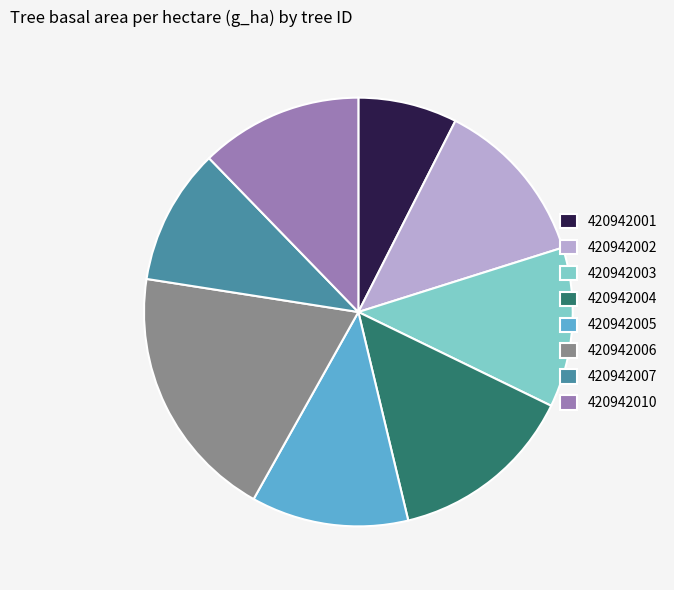

Which slice is the largest?

420942006